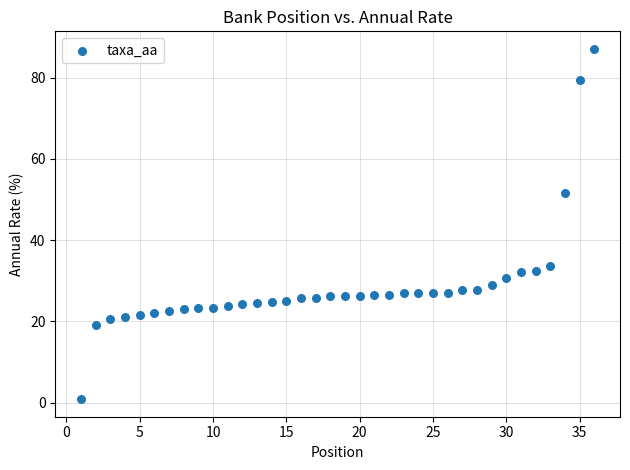

What is the range of Y values (max minus min)?

86.3